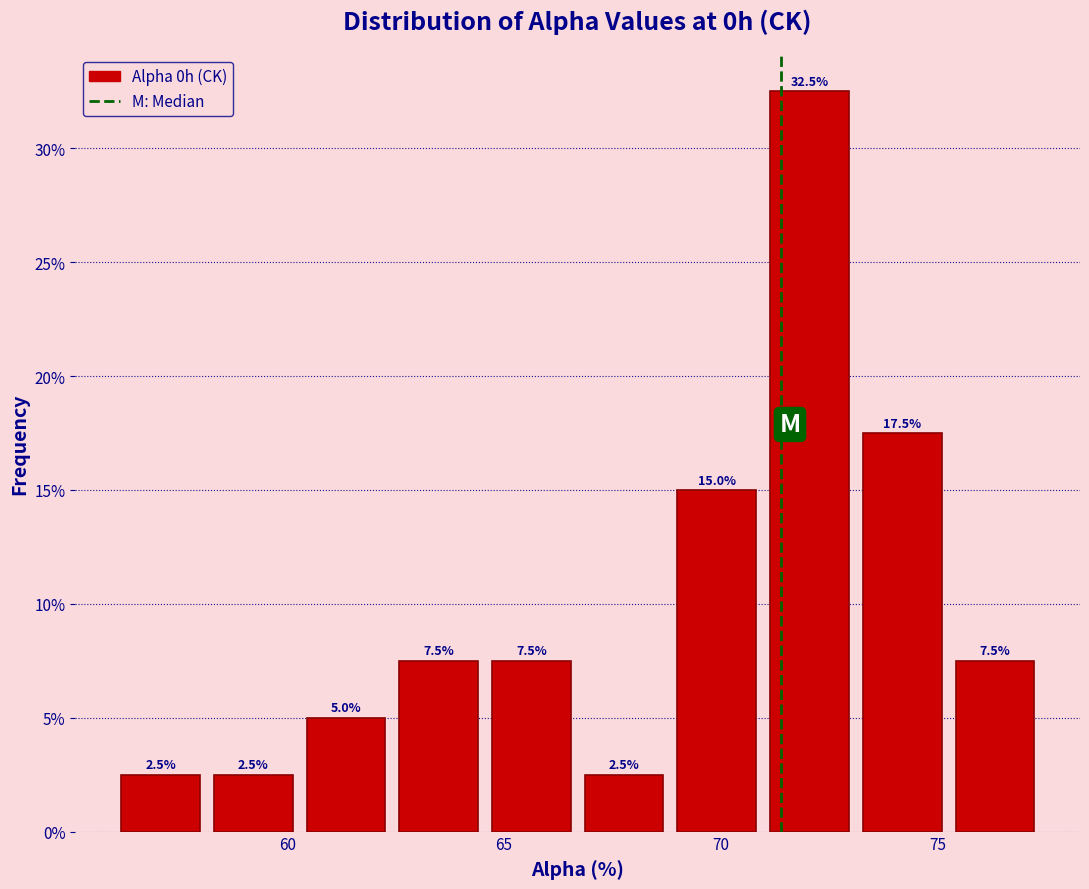

Reading left to right, transcribe this chart: for each bar, give the range it covers on the x-axis and its height. The bar edges are not printed on the chart, so give them approximately, as read against the axis.

56.0 to 58.0: 2.5
58.0 to 60.5: 2.5
60.5 to 62.5: 5.0
62.5 to 64.5: 7.5
64.5 to 66.5: 7.5
66.5 to 69.0: 2.5
69.0 to 71.0: 15.0
71.0 to 73.0: 32.5
73.0 to 75.5: 17.5
75.5 to 77.5: 7.5